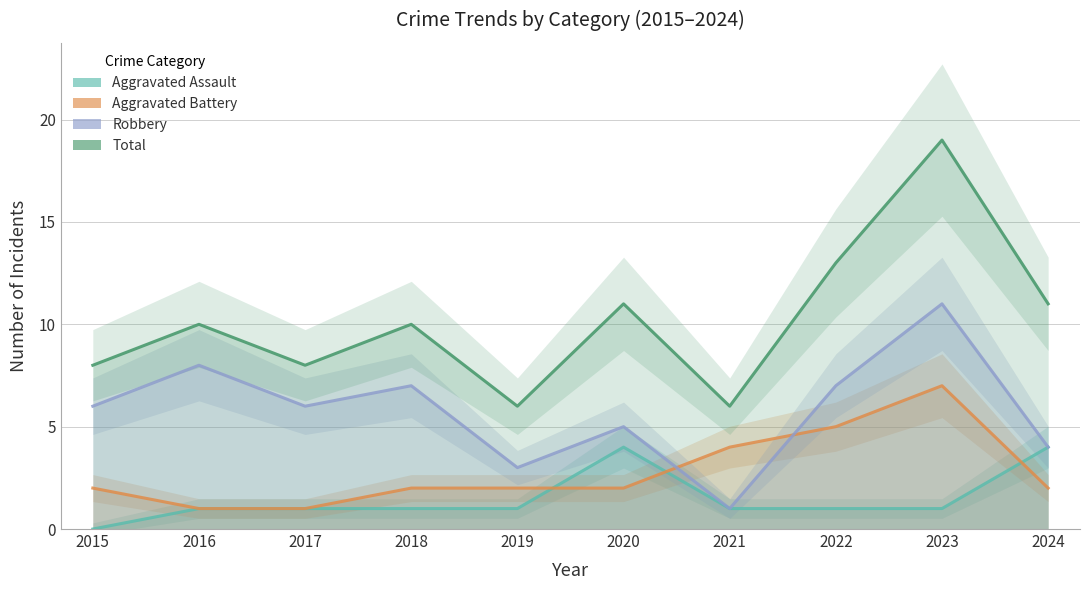

Is the value of Robbery at 2018 greater than the value of Aggravated Battery at 2016?

Yes